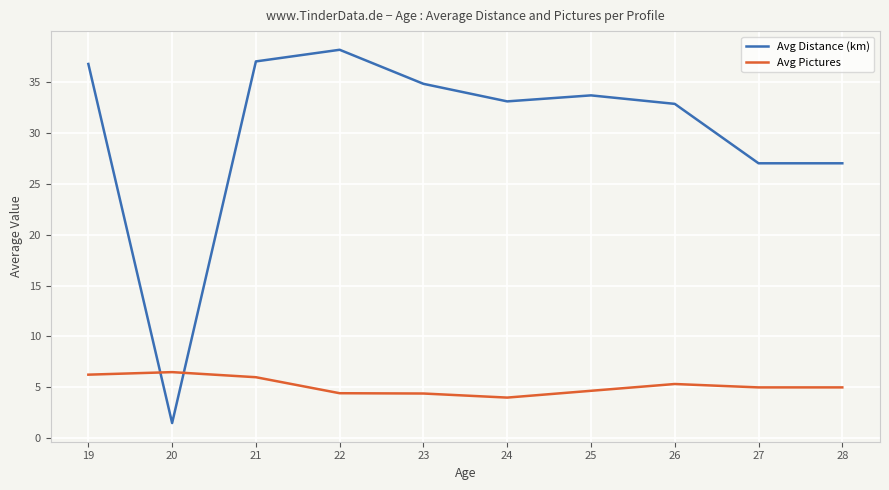

Which series has the largest total across all categories?

Avg Distance (km)